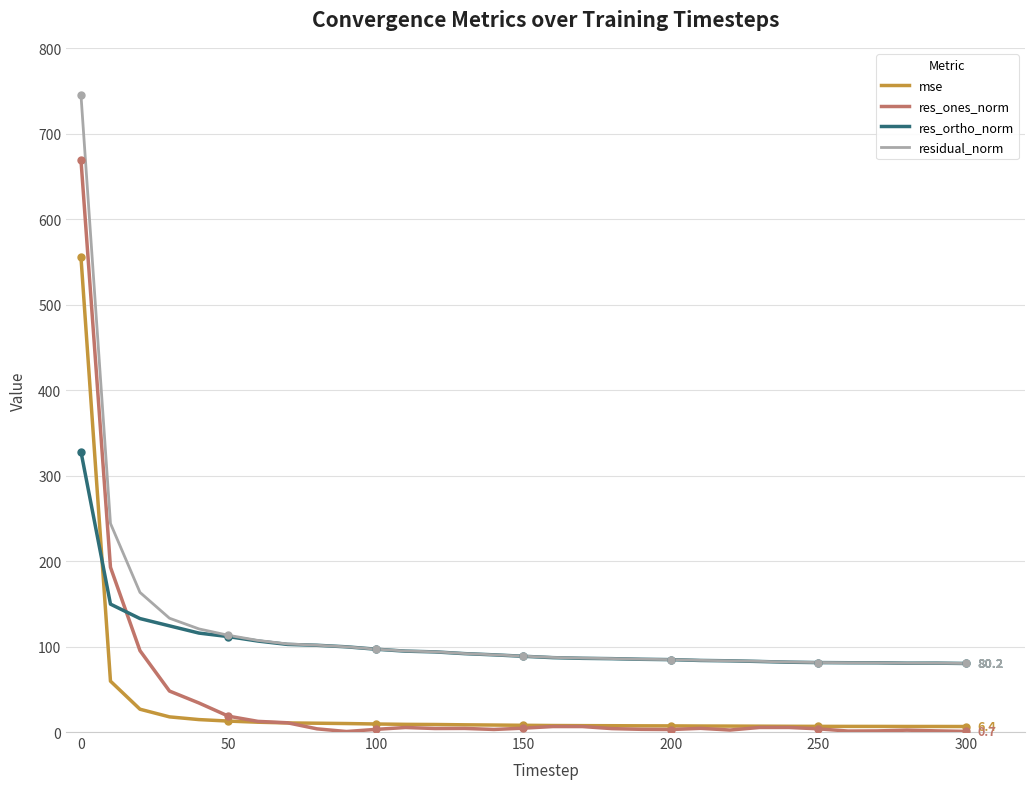

The value of res_ortho_norm at 250 is 81.2. True or false?

True